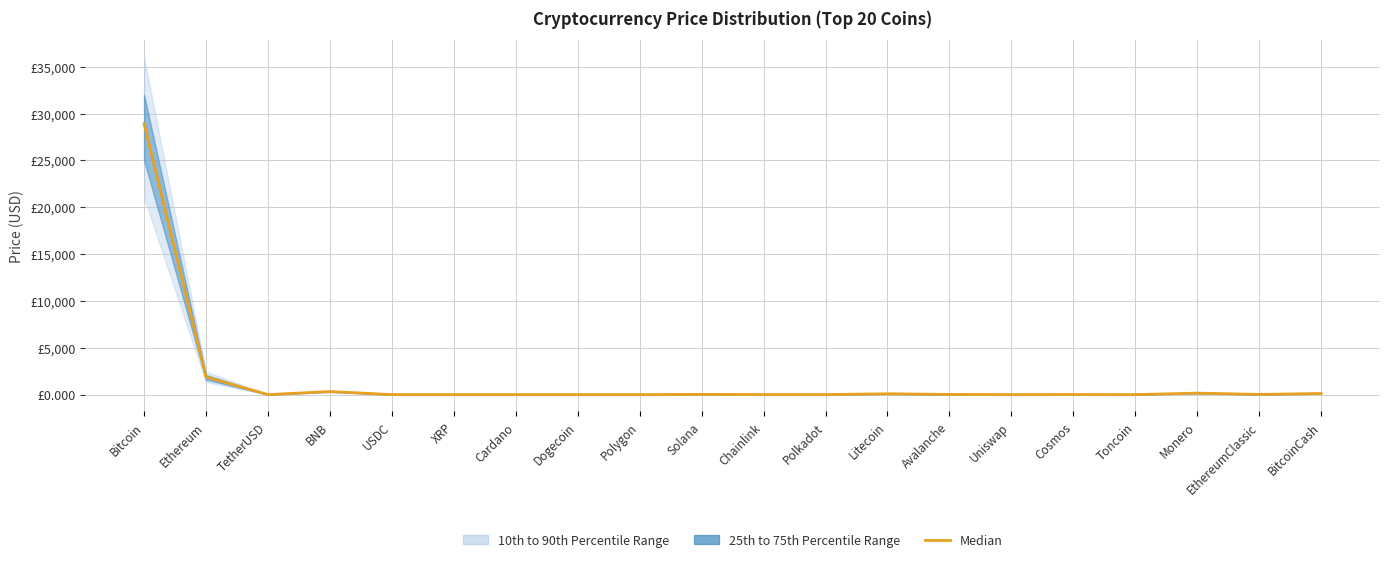

Where does the data first go above 10?

Bitcoin